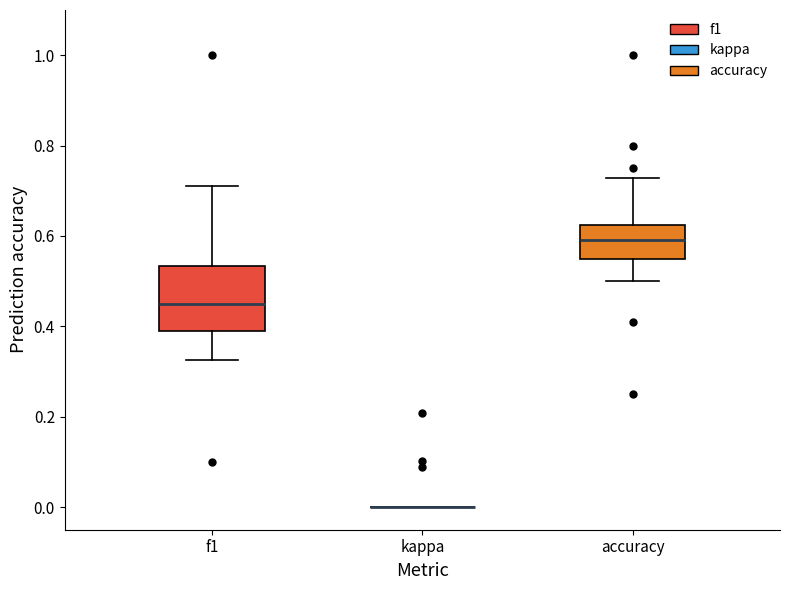

Where does the median line of the box for f1 sit on the y-axis? The values are not printed on the chart, so give them approximately, as read against the axis.

0.46